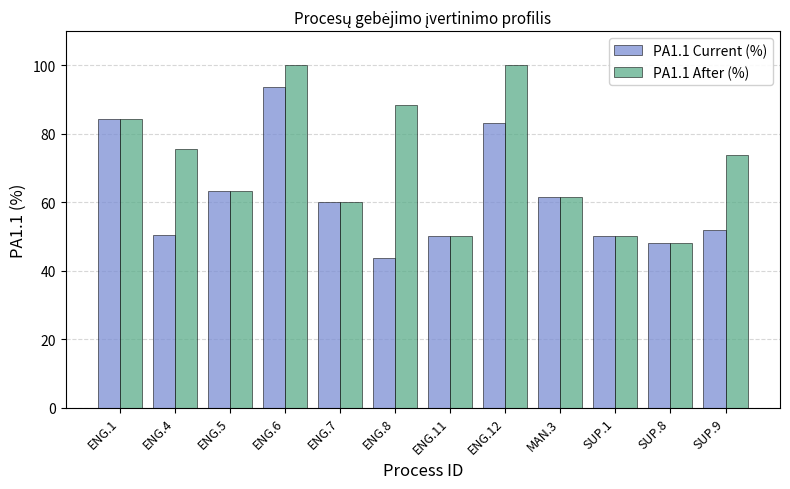

What is the label of the 11th bar from the right?

ENG.4